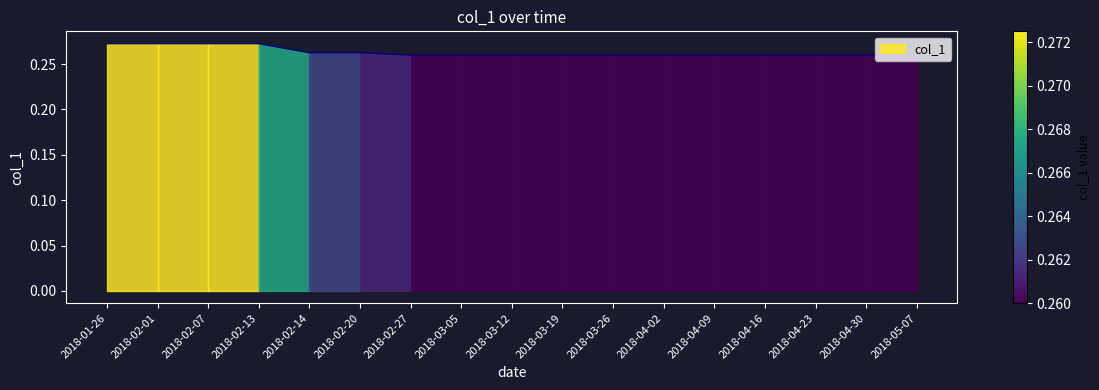

Is it true that the value at 2018-02-01 is 0.2?

False